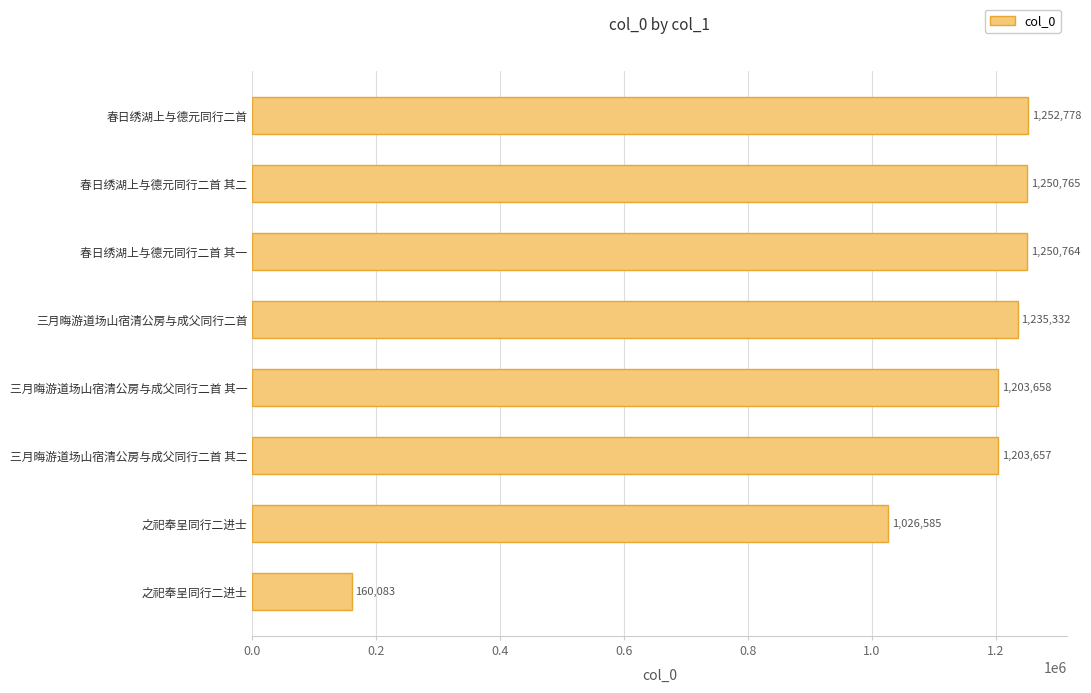

How many data points does each series have?

8